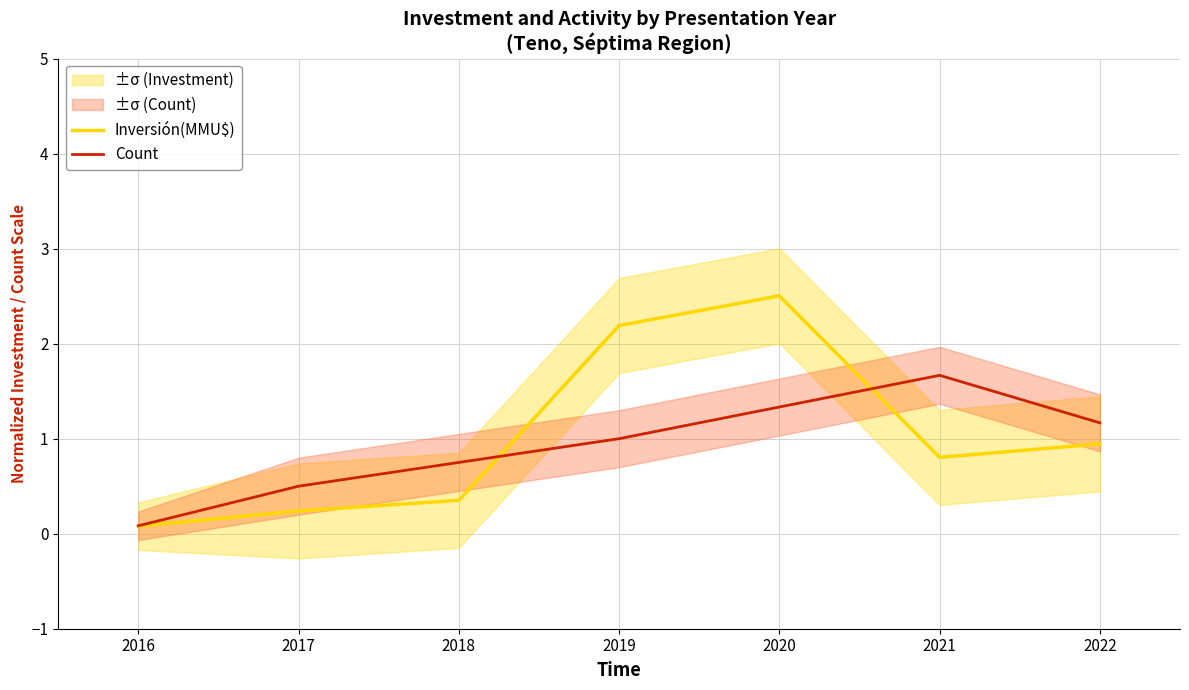

Reading left to right, list all the values displayed in this chart.

Inversión(MMU$): 0.1	0.2	0.4	2.2	2.5	0.8	0.9
Count: 0.1	0.5	0.8	1.0	1.3	1.7	1.2